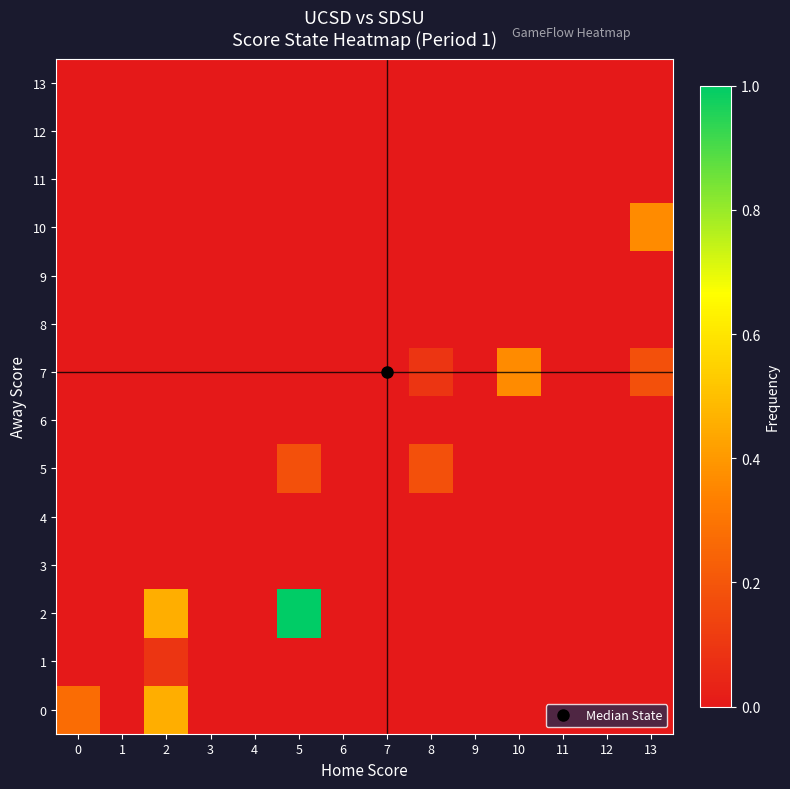

Which series has the widest spread of values?

2